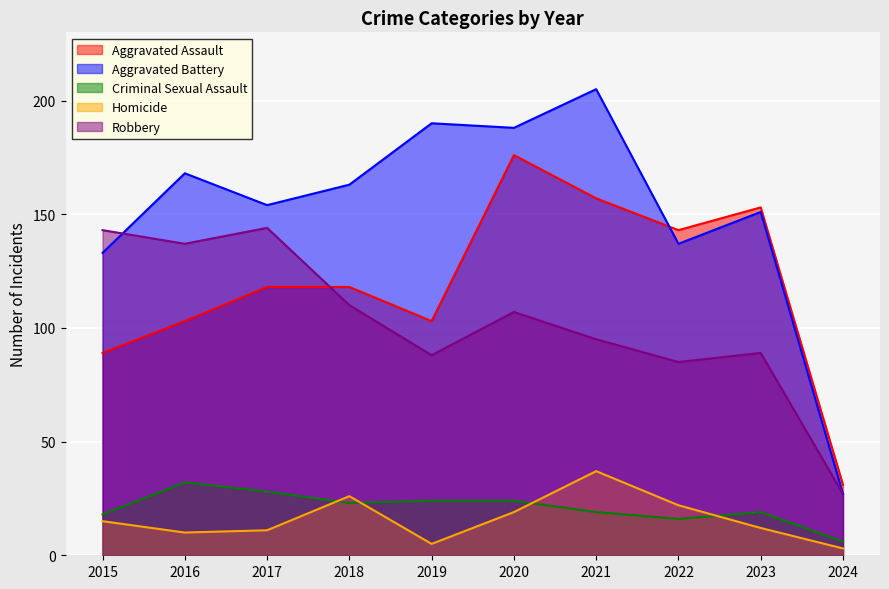

Which has a higher value, 2017 or 2022?

2022